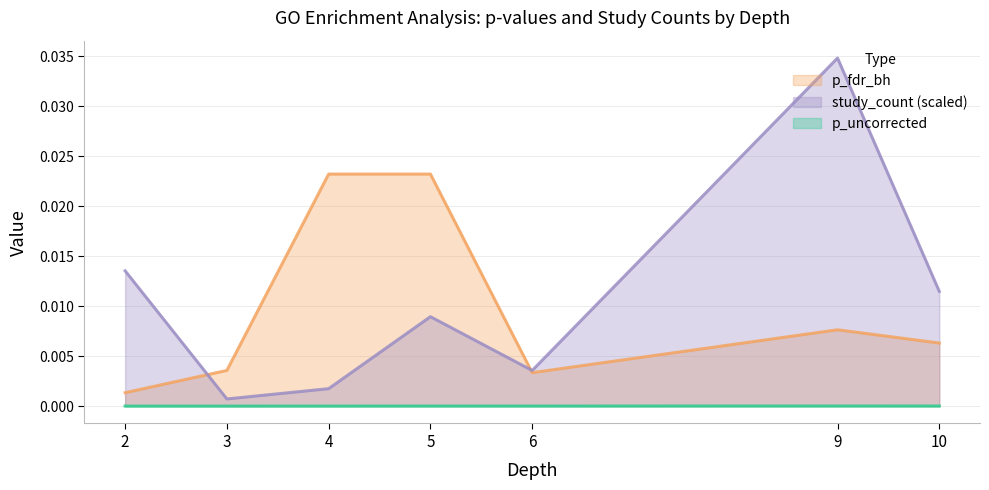

At 2, list the series in order from largest to smallest.

study_count (scaled), p_fdr_bh, p_uncorrected